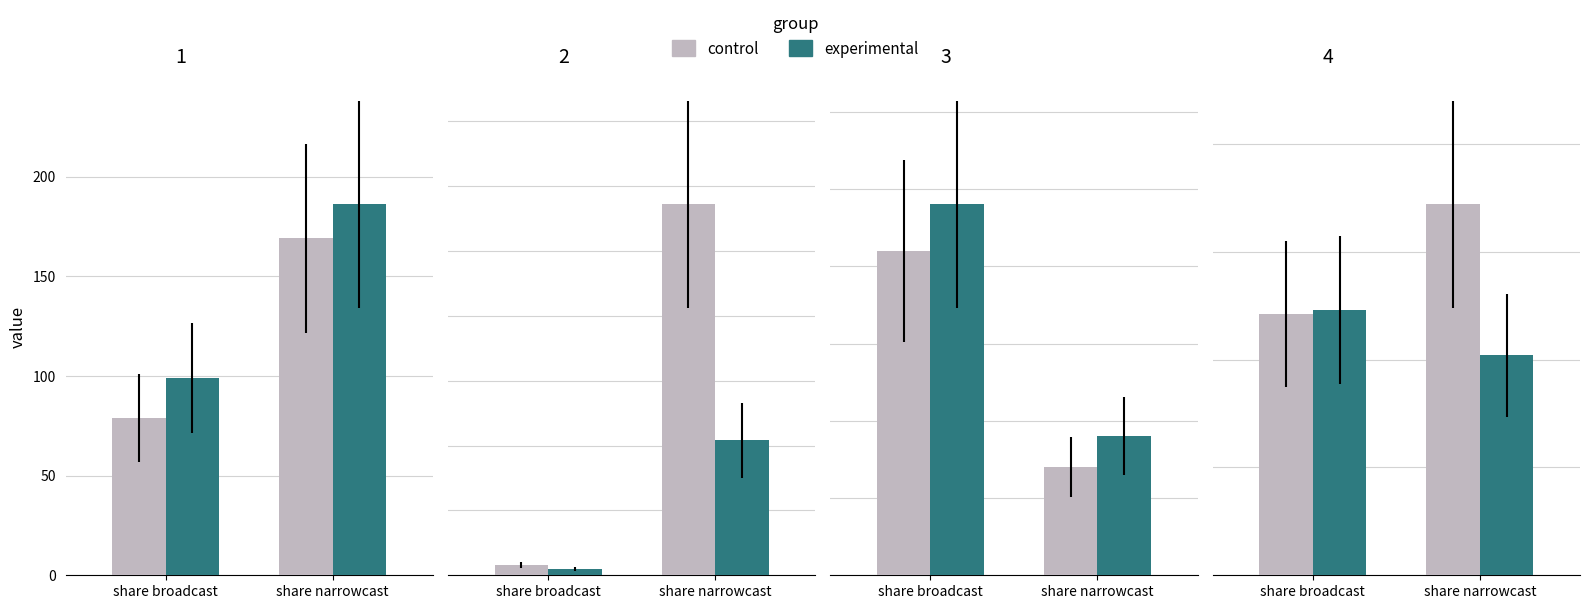

List the series in order of their peak value, lowest first.

experimental, control